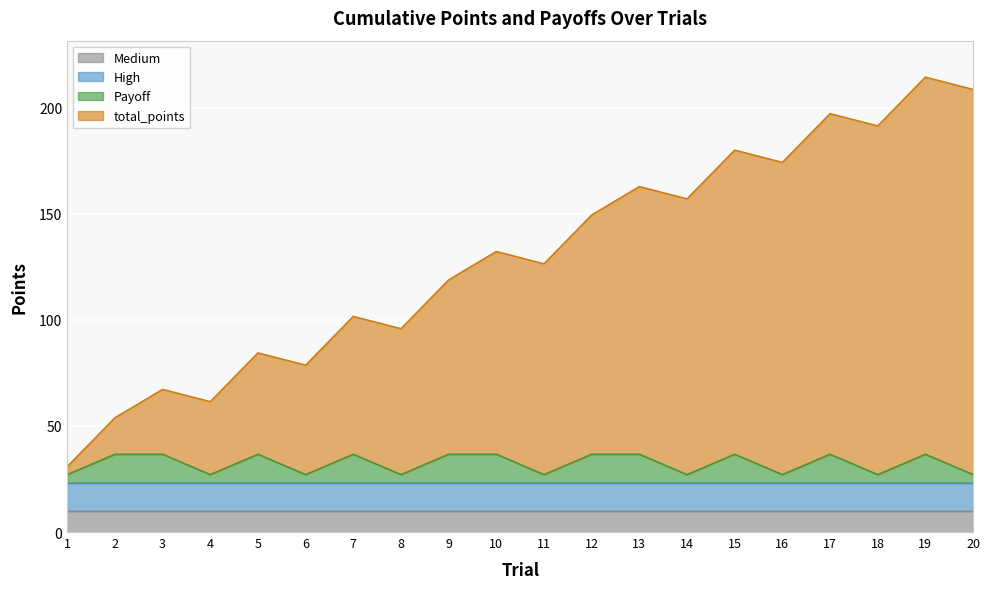

Which series has the widest spread of values?

total_points